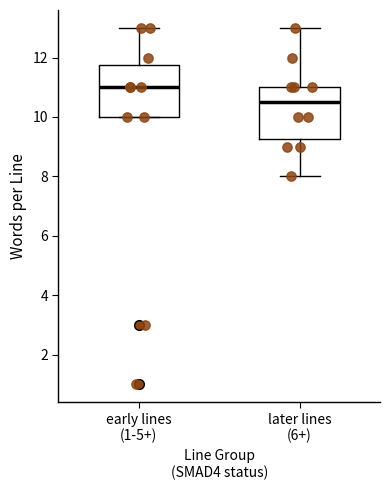

Where does the lower whisker of the box for later lines (6+) end on the y-axis? The values are not printed on the chart, so give them approximately, as read against the axis.

8.0